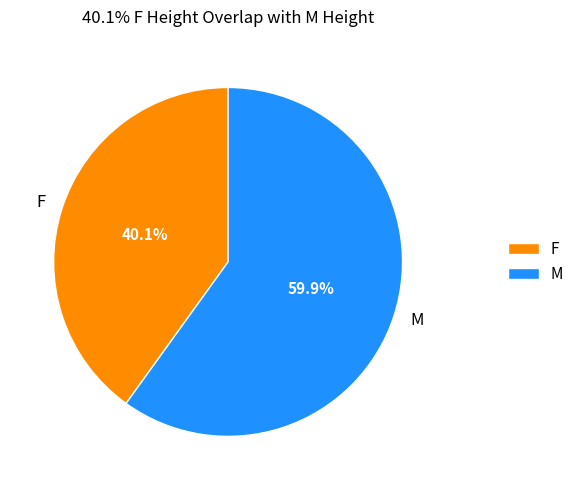

Which slice is the largest?

M